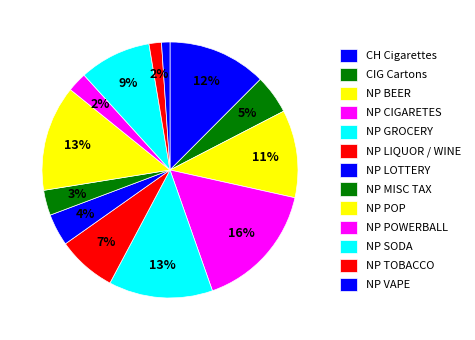

What is the ratio of the value at NP MISC TAX to the value at NP LIQUOR / WINE?

0.4